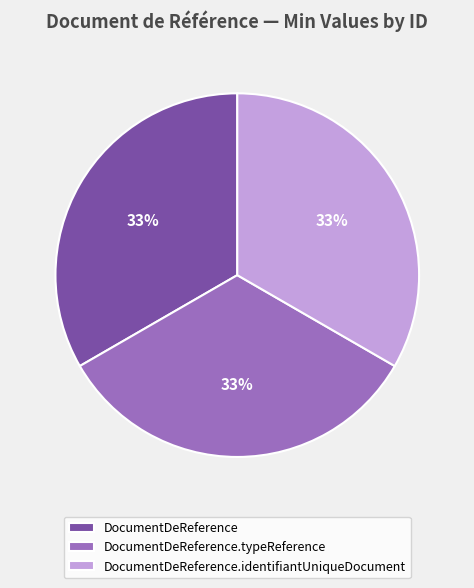

Approximately how many times larger is the value at DocumentDeReference.identifiantUniqueDocument compared to DocumentDeReference.typeReference?

1.0